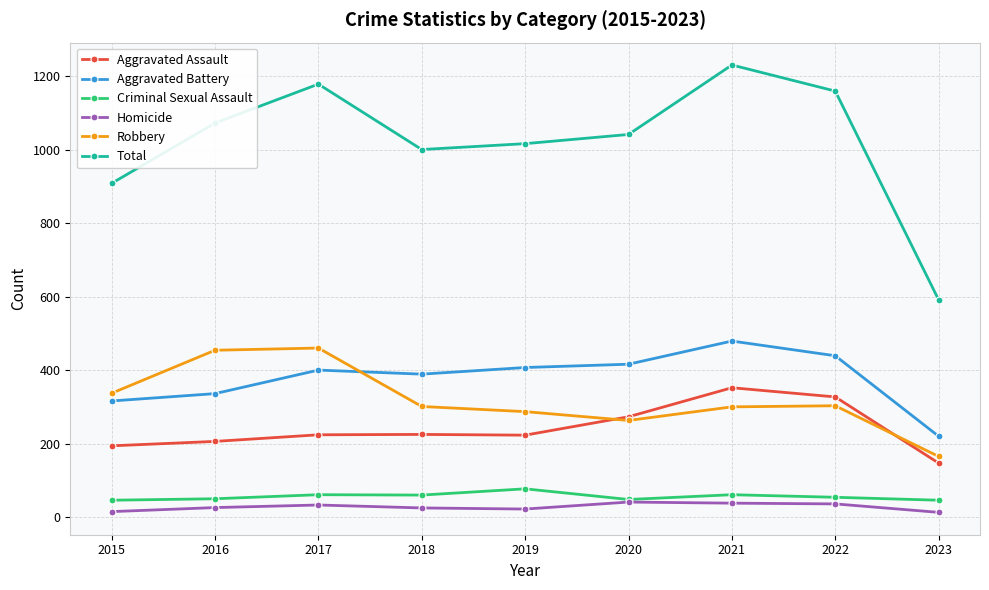

What is the sum of all Criminal Sexual Assault values?

503